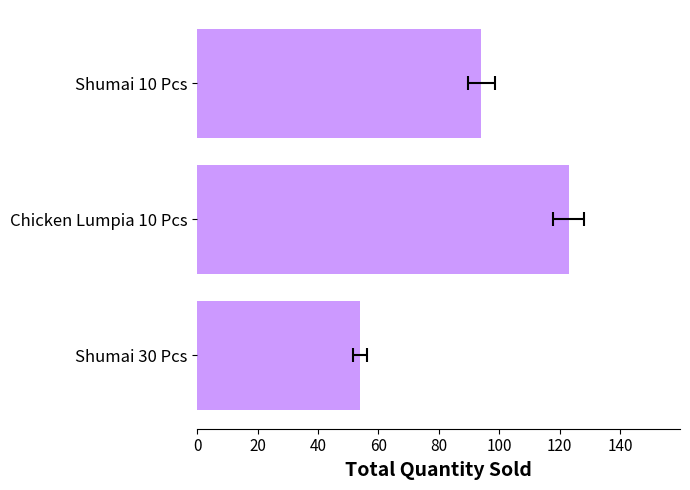

How many categories are shown in the chart?

3